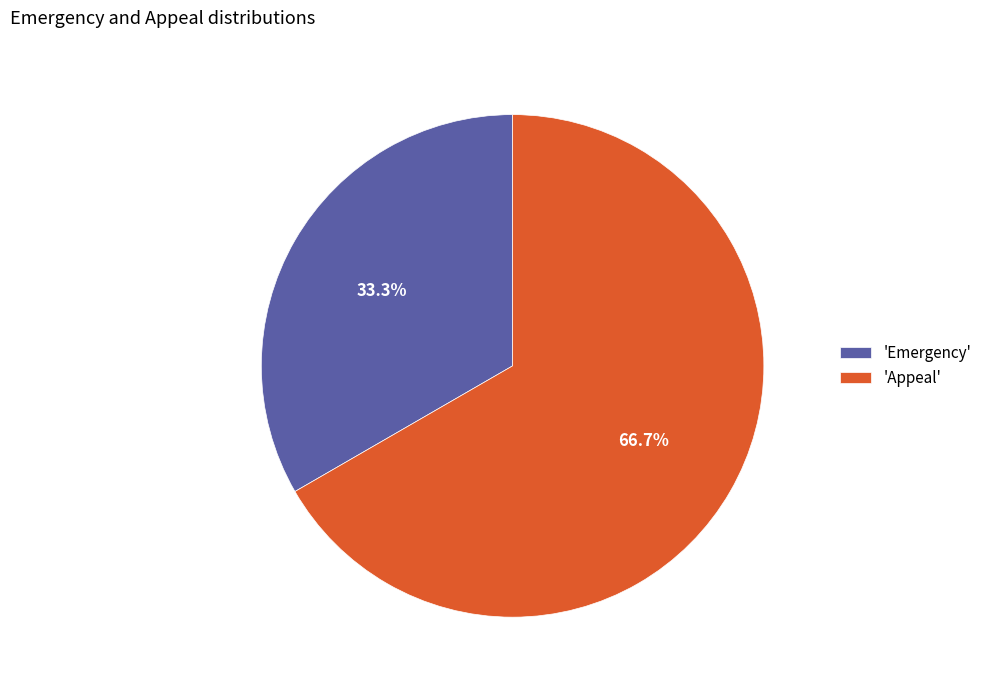

Which slice represents more than half of the pie?

'Appeal'